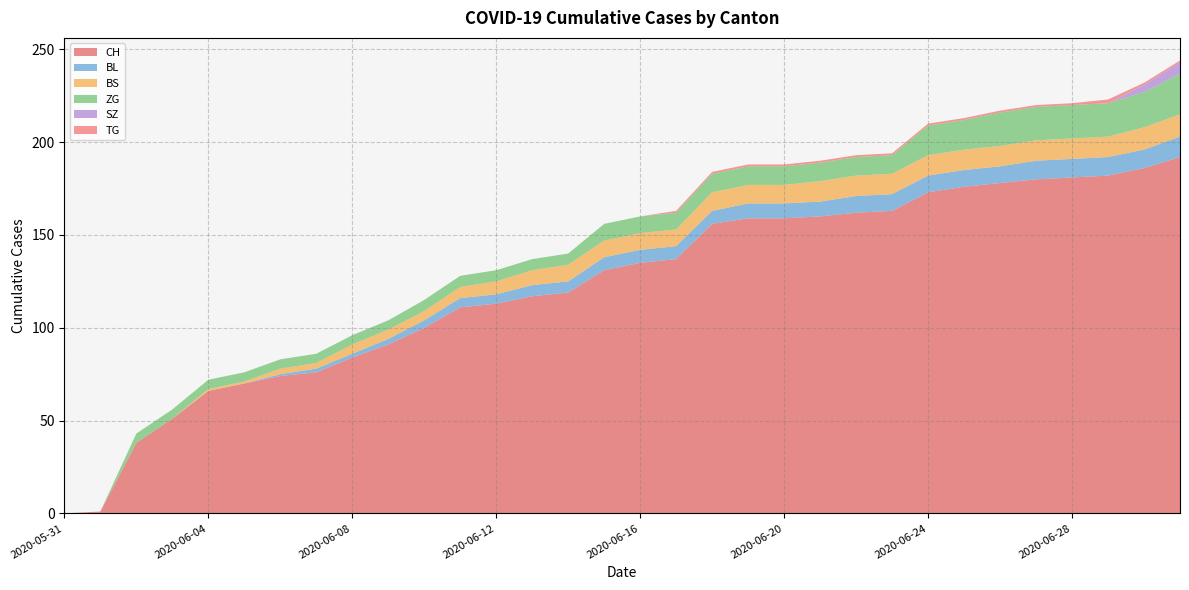

Reading right to left, list all the values displayed in this chart.

CH: 2020-07-01=192	2020-06-30=186	2020-06-29=182	2020-06-28=181	2020-06-27=180	2020-06-26=178	2020-06-25=176	2020-06-24=173	2020-06-23=163	2020-06-22=162	2020-06-21=160	2020-06-20=159	2020-06-19=159	2020-06-18=156	2020-06-17=137	2020-06-16=135	2020-06-15=131	2020-06-14=119	2020-06-13=117	2020-06-12=113	2020-06-11=111	2020-06-10=100	2020-06-09=91	2020-06-08=84	2020-06-07=76	2020-06-06=74	2020-06-05=70	2020-06-04=66	2020-06-03=51	2020-06-02=38	2020-06-01=1	2020-05-31=0
BL: 2020-07-01=11	2020-06-30=10	2020-06-29=10	2020-06-28=10	2020-06-27=10	2020-06-26=9	2020-06-25=9	2020-06-24=9	2020-06-23=9	2020-06-22=9	2020-06-21=8	2020-06-20=8	2020-06-19=8	2020-06-18=7	2020-06-17=7	2020-06-16=7	2020-06-15=7	2020-06-14=6	2020-06-13=6	2020-06-12=5	2020-06-11=5	2020-06-10=4	2020-06-09=3	2020-06-08=2	2020-06-07=2	2020-06-06=1	2020-06-05=0	2020-06-04=0	2020-06-03=0	2020-06-02=0	2020-06-01=0	2020-05-31=0
BS: 2020-07-01=12	2020-06-30=12	2020-06-29=11	2020-06-28=11	2020-06-27=11	2020-06-26=11	2020-06-25=11	2020-06-24=11	2020-06-23=11	2020-06-22=11	2020-06-21=11	2020-06-20=10	2020-06-19=10	2020-06-18=10	2020-06-17=9	2020-06-16=9	2020-06-15=9	2020-06-14=9	2020-06-13=8	2020-06-12=7	2020-06-11=6	2020-06-10=5	2020-06-09=5	2020-06-08=5	2020-06-07=3	2020-06-06=3	2020-06-05=1	2020-06-04=1	2020-06-03=0	2020-06-02=0	2020-06-01=0	2020-05-31=0
ZG: 2020-07-01=22	2020-06-30=19	2020-06-29=18	2020-06-28=18	2020-06-27=18	2020-06-26=18	2020-06-25=16	2020-06-24=16	2020-06-23=10	2020-06-22=10	2020-06-21=10	2020-06-20=10	2020-06-19=10	2020-06-18=10	2020-06-17=9	2020-06-16=9	2020-06-15=9	2020-06-14=6	2020-06-13=6	2020-06-12=6	2020-06-11=6	2020-06-10=6	2020-06-09=5	2020-06-08=5	2020-06-07=5	2020-06-06=5	2020-06-05=5	2020-06-04=5	2020-06-03=5	2020-06-02=5	2020-06-01=0	2020-05-31=0
SZ: 2020-07-01=6	2020-06-30=4	2020-06-29=0	2020-06-28=0	2020-06-27=0	2020-06-26=0	2020-06-25=0	2020-06-24=0	2020-06-23=0	2020-06-22=0	2020-06-21=0	2020-06-20=0	2020-06-19=0	2020-06-18=0	2020-06-17=0	2020-06-16=0	2020-06-15=0	2020-06-14=0	2020-06-13=0	2020-06-12=0	2020-06-11=0	2020-06-10=0	2020-06-09=0	2020-06-08=0	2020-06-07=0	2020-06-06=0	2020-06-05=0	2020-06-04=0	2020-06-03=0	2020-06-02=0	2020-06-01=0	2020-05-31=0
TG: 2020-07-01=1	2020-06-30=1	2020-06-29=2	2020-06-28=1	2020-06-27=1	2020-06-26=1	2020-06-25=1	2020-06-24=1	2020-06-23=1	2020-06-22=1	2020-06-21=1	2020-06-20=1	2020-06-19=1	2020-06-18=1	2020-06-17=1	2020-06-16=0	2020-06-15=0	2020-06-14=0	2020-06-13=0	2020-06-12=0	2020-06-11=0	2020-06-10=0	2020-06-09=0	2020-06-08=0	2020-06-07=0	2020-06-06=0	2020-06-05=0	2020-06-04=0	2020-06-03=0	2020-06-02=0	2020-06-01=0	2020-05-31=0